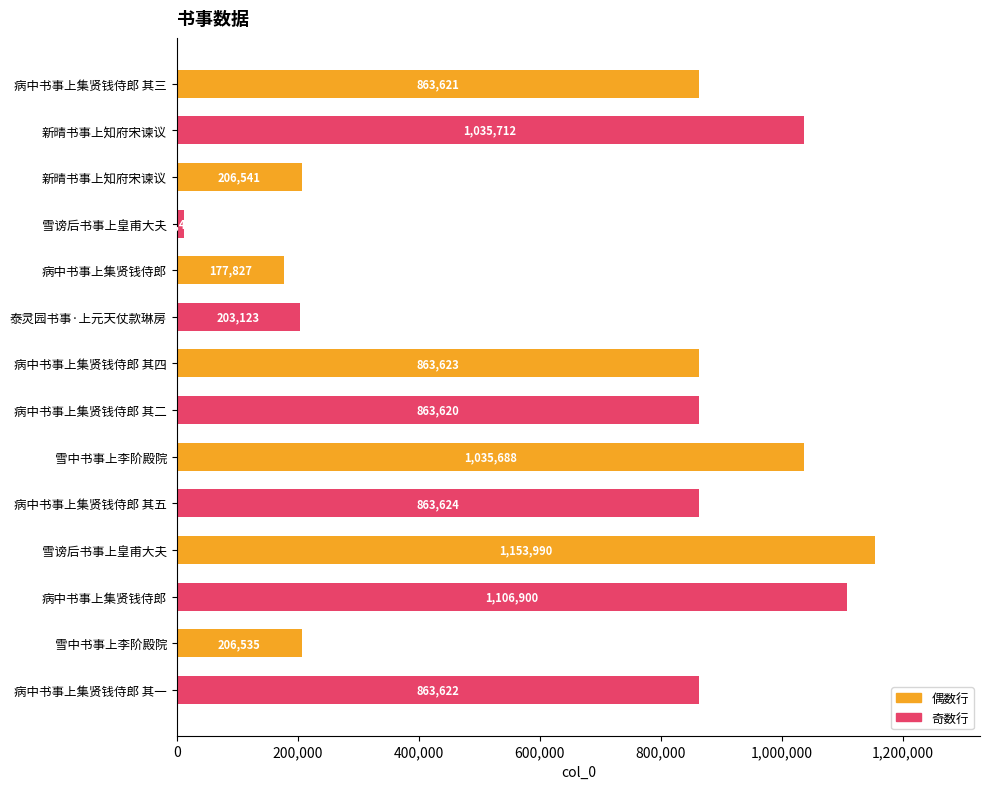

What is the difference between the maximum and minimum values?

1142545